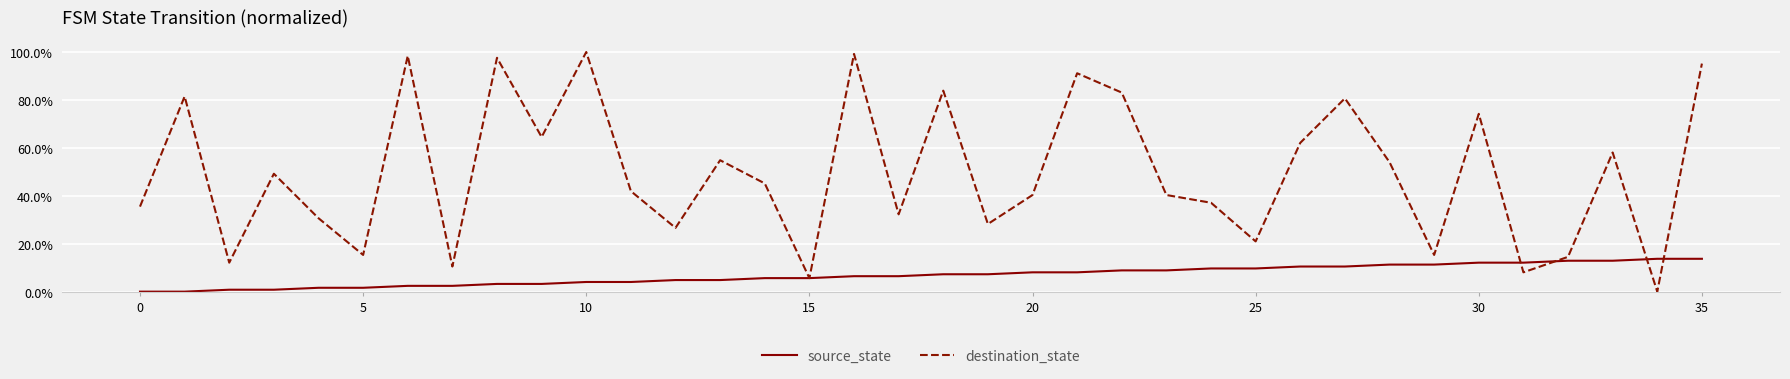

What is the difference between the maximum and minimum values in the source_state series?

0.1